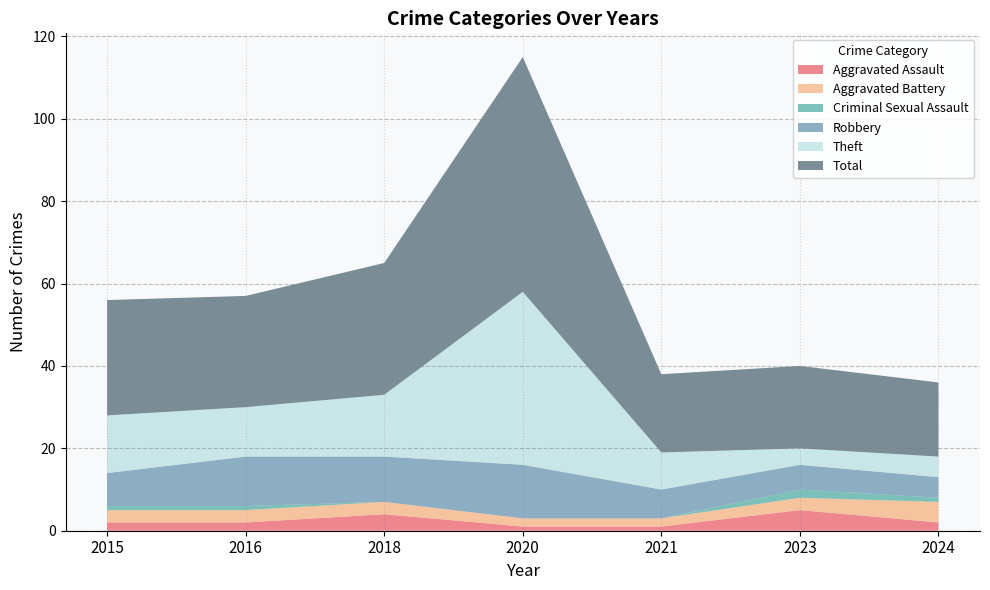

Reading left to right, transcribe all the data shown in this chart.

Aggravated Assault: 2	2	4	1	1	5	2
Aggravated Battery: 3	3	3	2	2	3	5
Criminal Sexual Assault: 1	1	0	0	0	2	1
Robbery: 8	12	11	13	7	6	5
Theft: 14	12	15	42	9	4	5
Total: 28	27	32	57	19	20	18